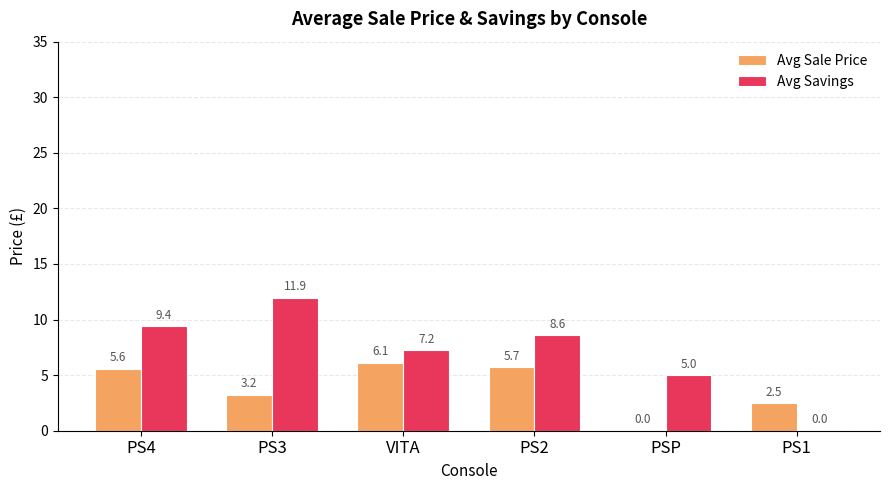

Is the value of Avg Sale Price at VITA greater than the value of Avg Savings at VITA?

No